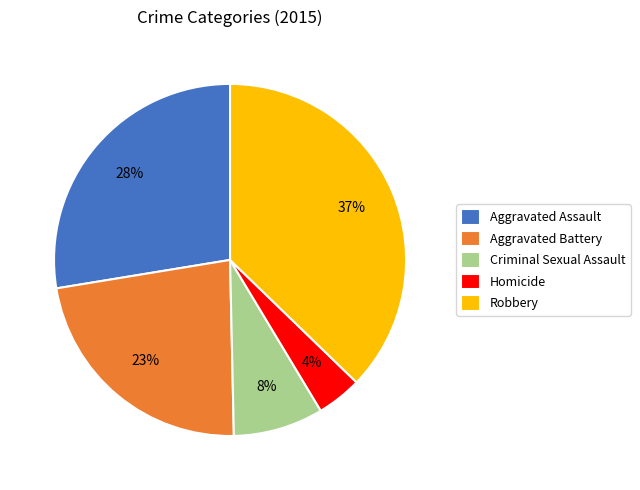

To the nearest percent, what is the difference between the largest and smallest slice percentages?

33%